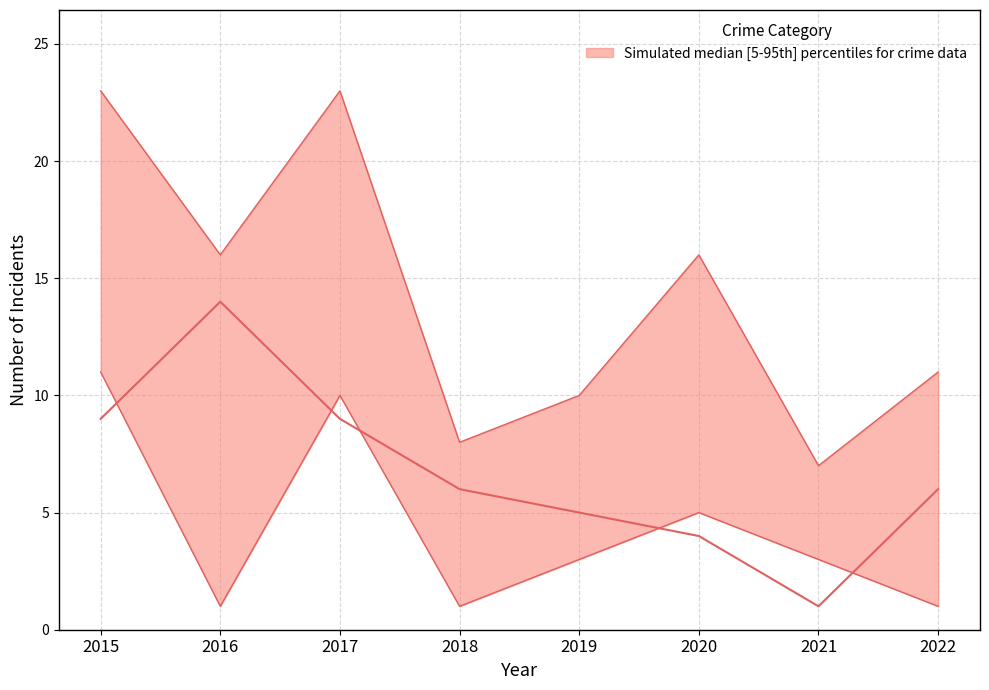

What is the value of the Total point at the 5th from the left?

10